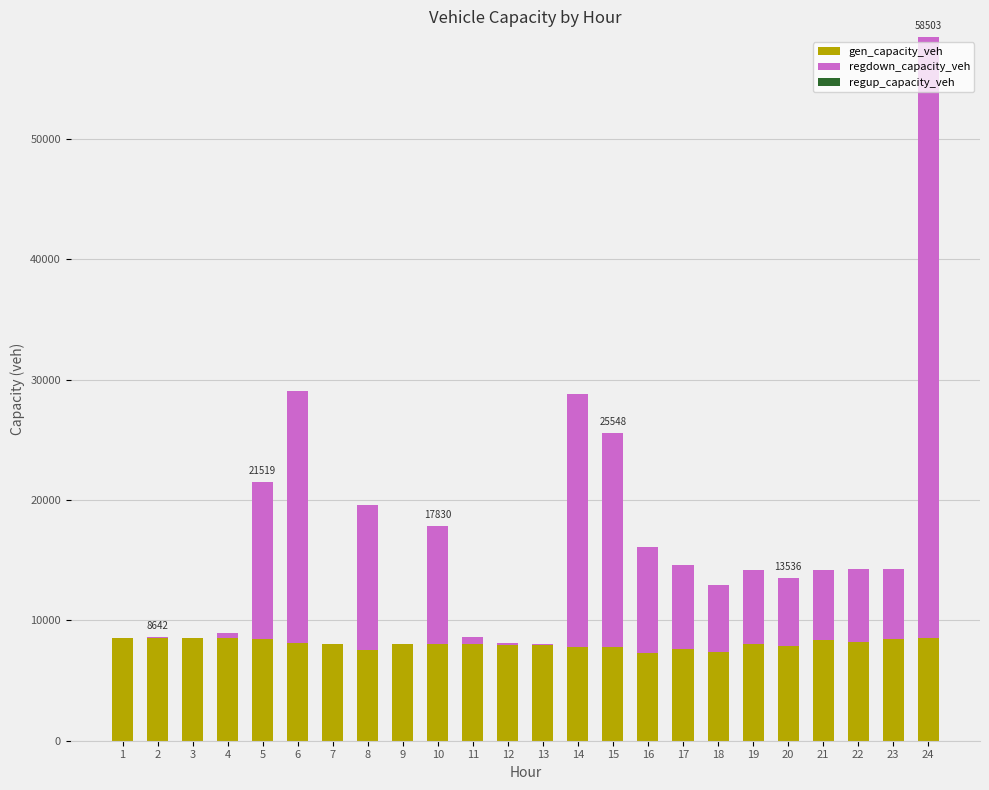

The value of gen_capacity_veh at 9 is 8055.2. True or false?

True